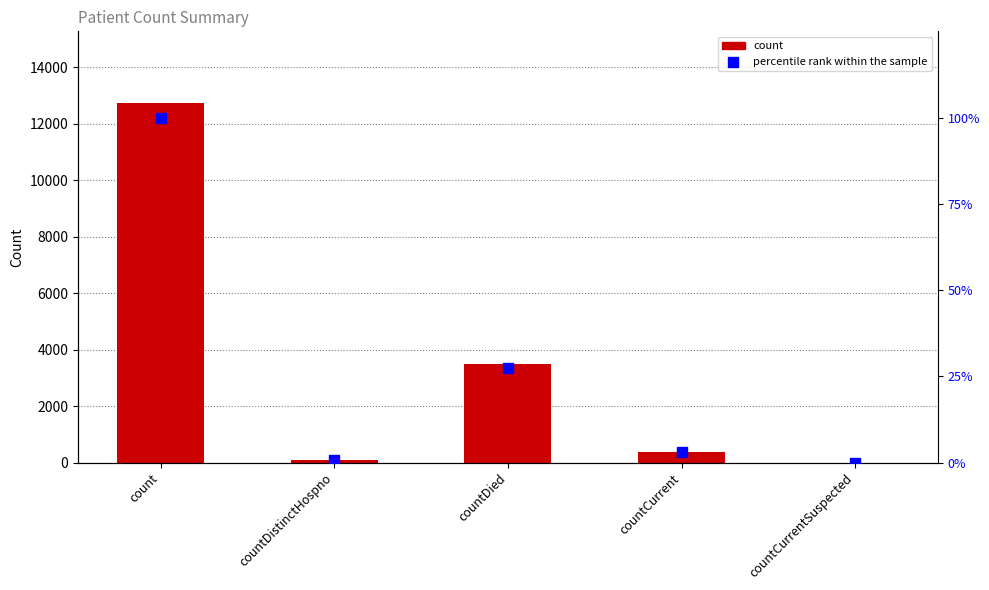

At how many categories does at least one series exceed 11849?

1